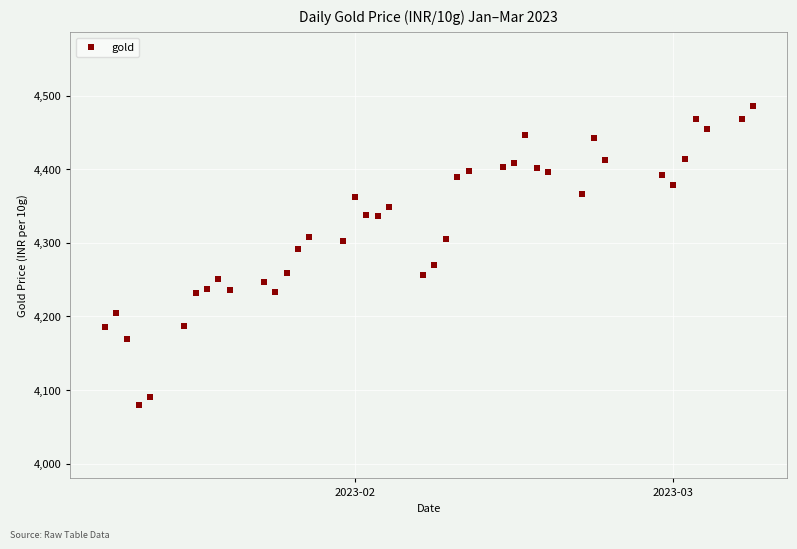

What is the range of X values (max minus min)?

57.0